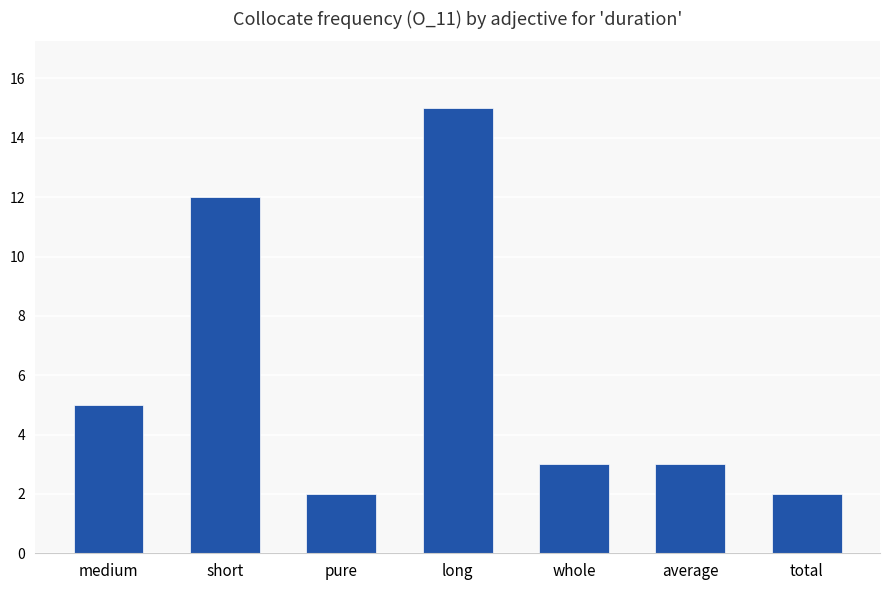

Is it true that the value at whole is 3?

True